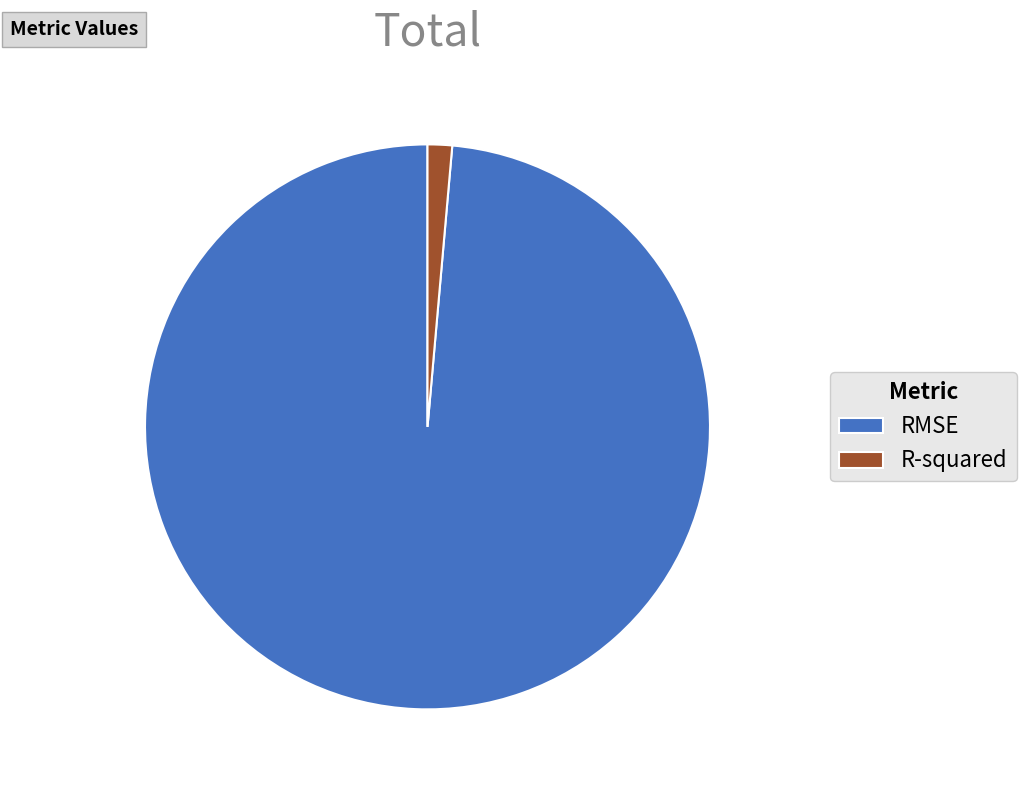

Count the number of slices in the pie.

2